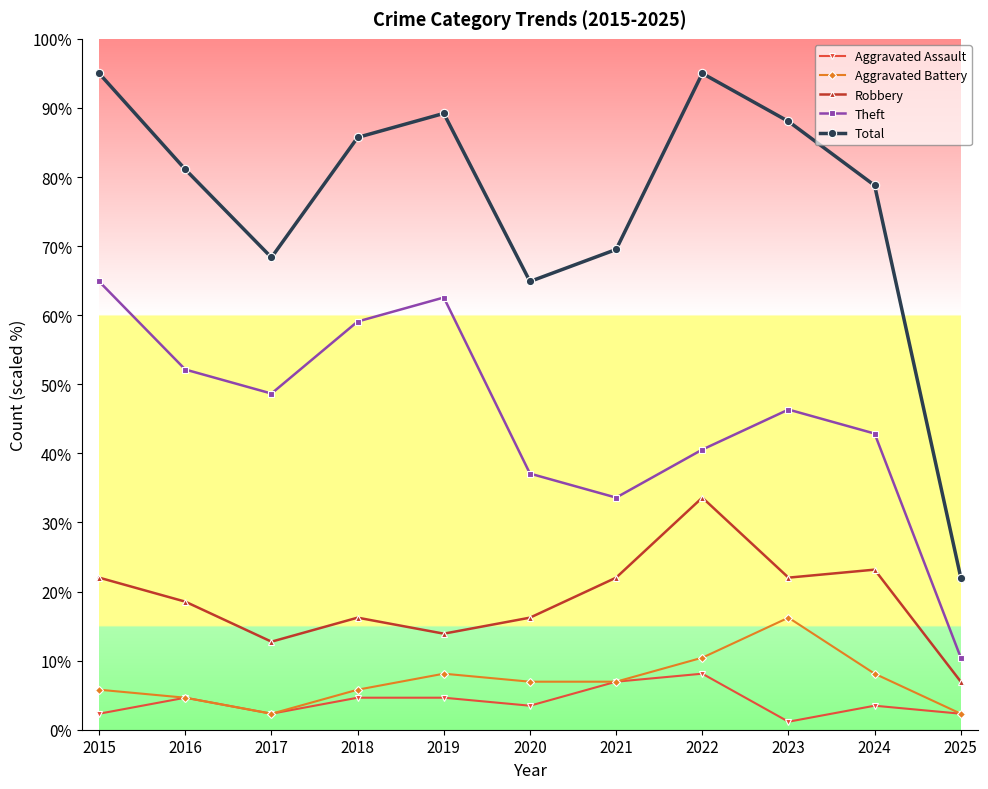

Reading left to right, transcribe all the data shown in this chart.

Aggravated Assault: 2.3	4.6	2.3	4.6	4.6	3.5	7.0	8.1	1.2	3.5	2.3
Aggravated Battery: 5.8	4.6	2.3	5.8	8.1	7.0	7.0	10.4	16.2	8.1	2.3
Robbery: 22.0	18.5	12.7	16.2	13.9	16.2	22.0	33.6	22.0	23.2	7.0
Theft: 64.9	52.1	48.7	59.1	62.6	37.1	33.6	40.5	46.3	42.9	10.4
Total: 95.0	81.1	68.4	85.7	89.2	64.9	69.5	95.0	88.0	78.8	22.0